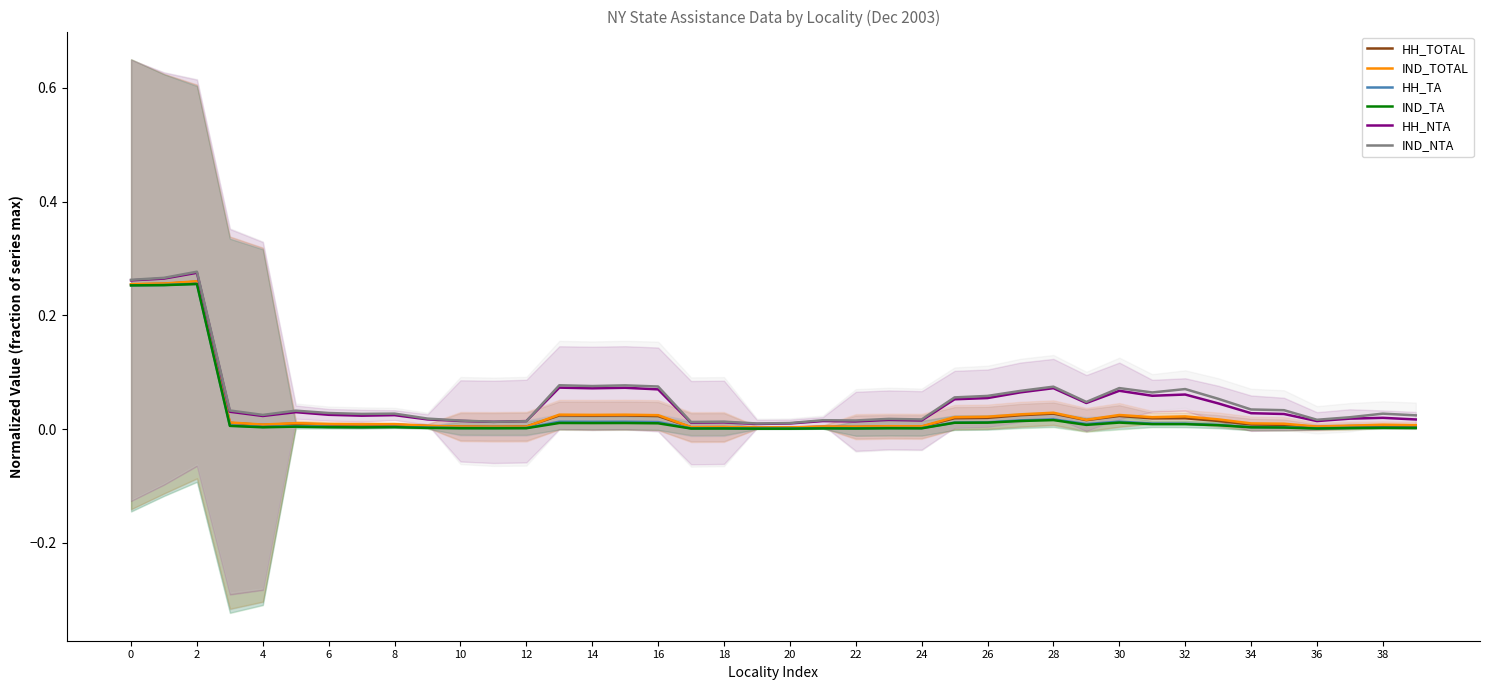

What are all the series names shown in the legend?

HH_TOTAL, IND_TOTAL, HH_TA, IND_TA, HH_NTA, IND_NTA